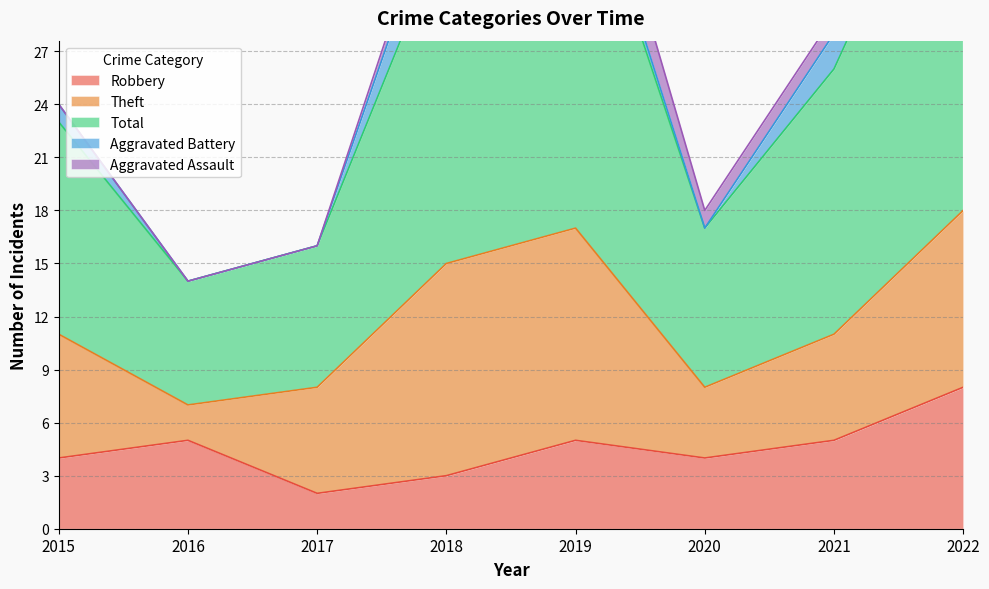

Reading left to right, transcribe all the data shown in this chart.

Robbery: 4	5	2	3	5	4	5	8
Theft: 7	2	6	12	12	4	6	10
Total: 12	7	8	19	22	9	15	24
Aggravated Battery: 1	0	0	3	1	0	2	5
Aggravated Assault: 0	0	0	1	3	1	1	0